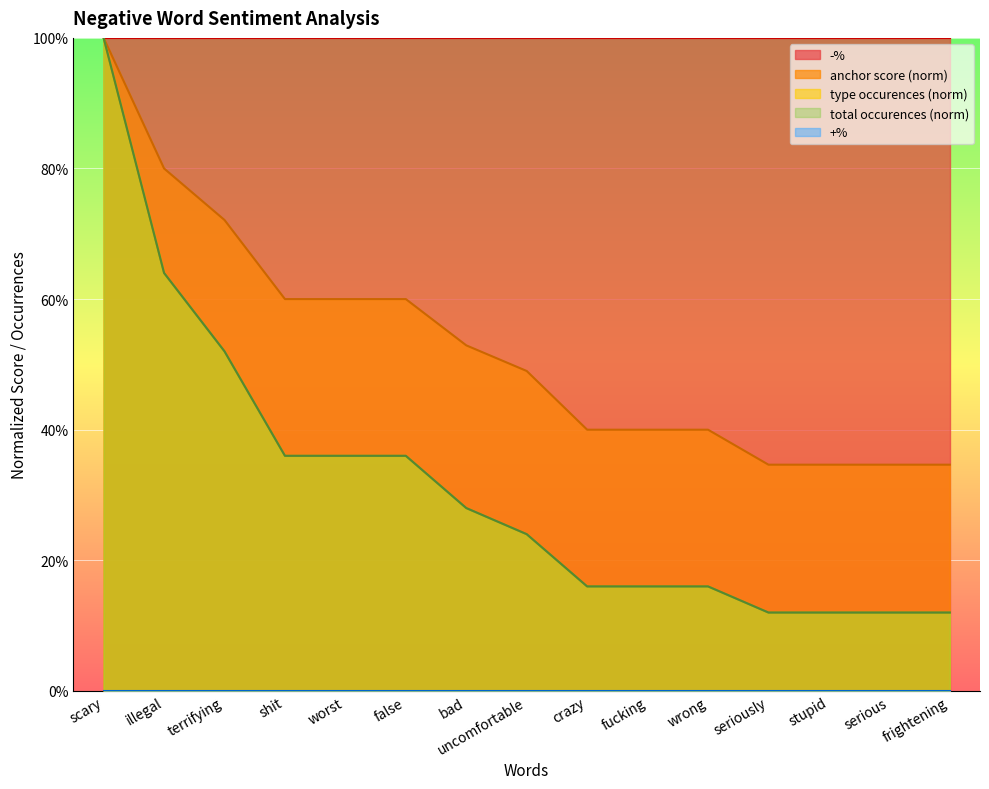

What position from the left is crazy?

9